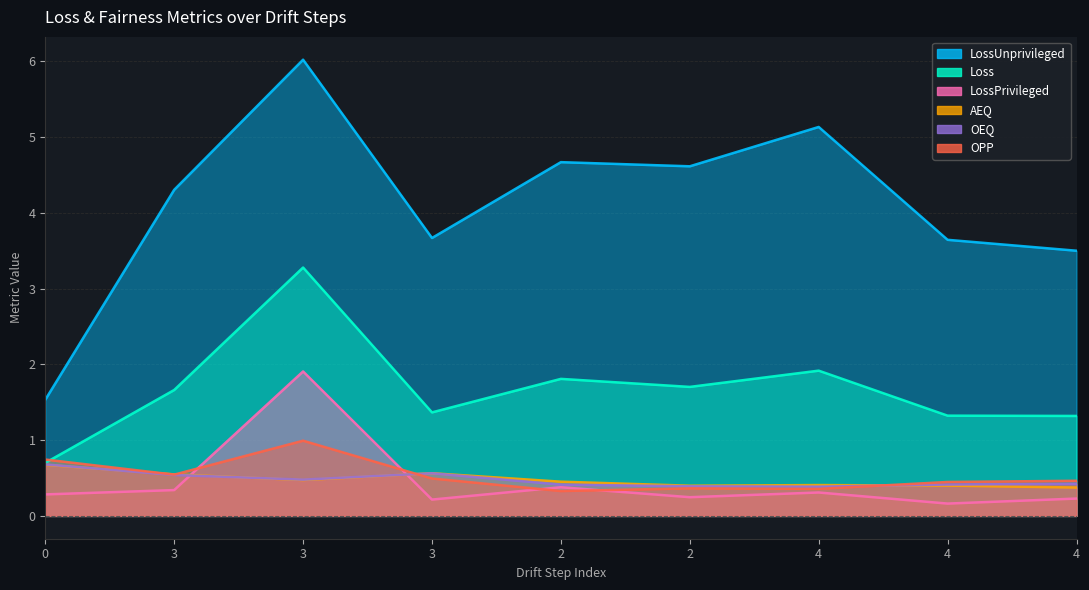

At which category does Loss reach its first local valley?

3